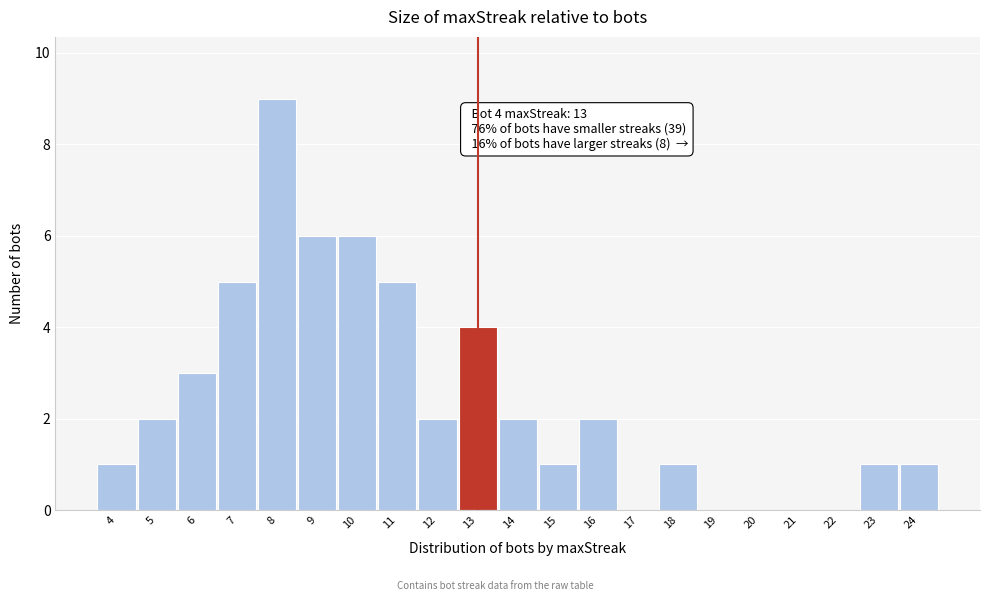

Which range on the x-axis has the tallest bar?

7.5 to 8.5